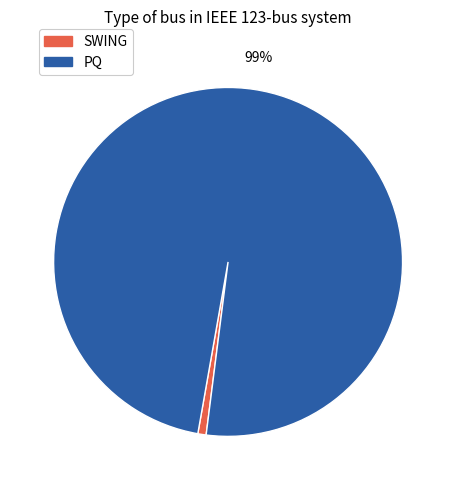

Is there any slice that represents more than half of the pie?

Yes